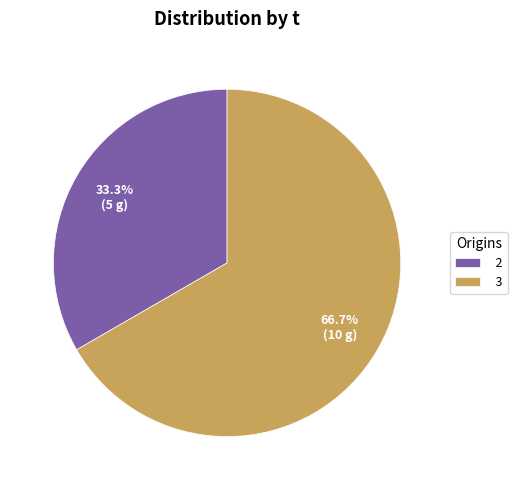

How many segments does this pie chart have?

2